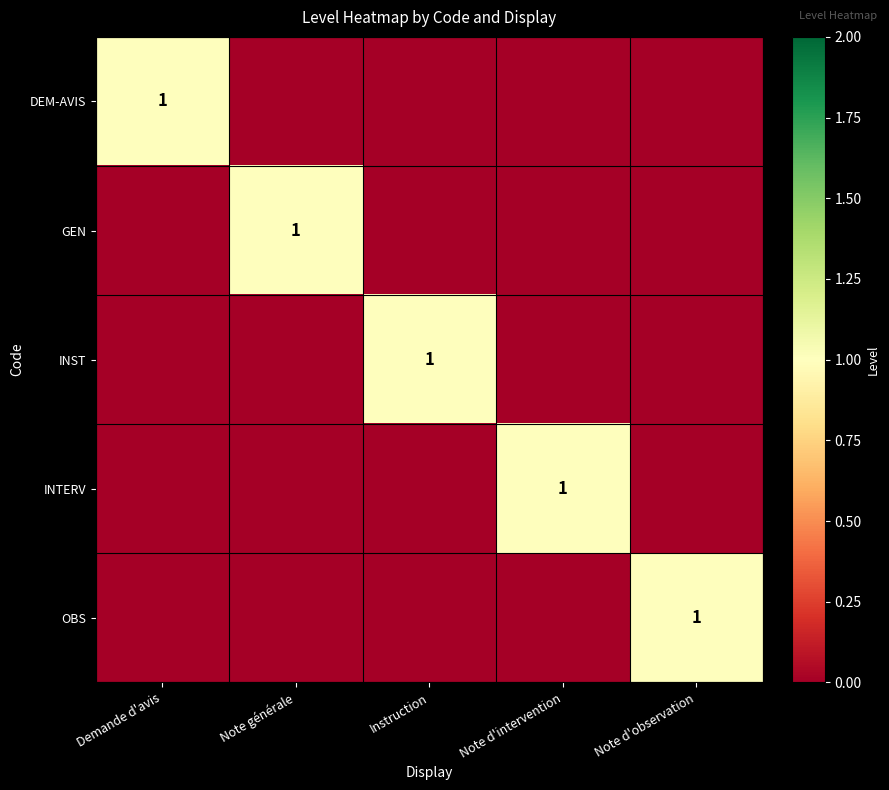

At how many categories does at least one series exceed 0?

5